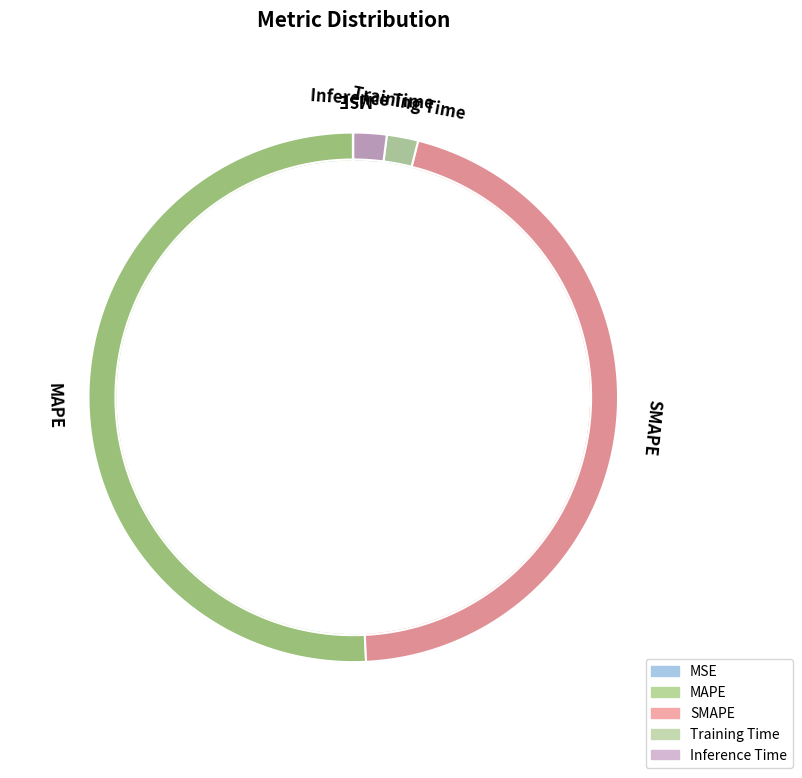

To the nearest percent, what is the difference between the largest and smallest slice percentages?

51%